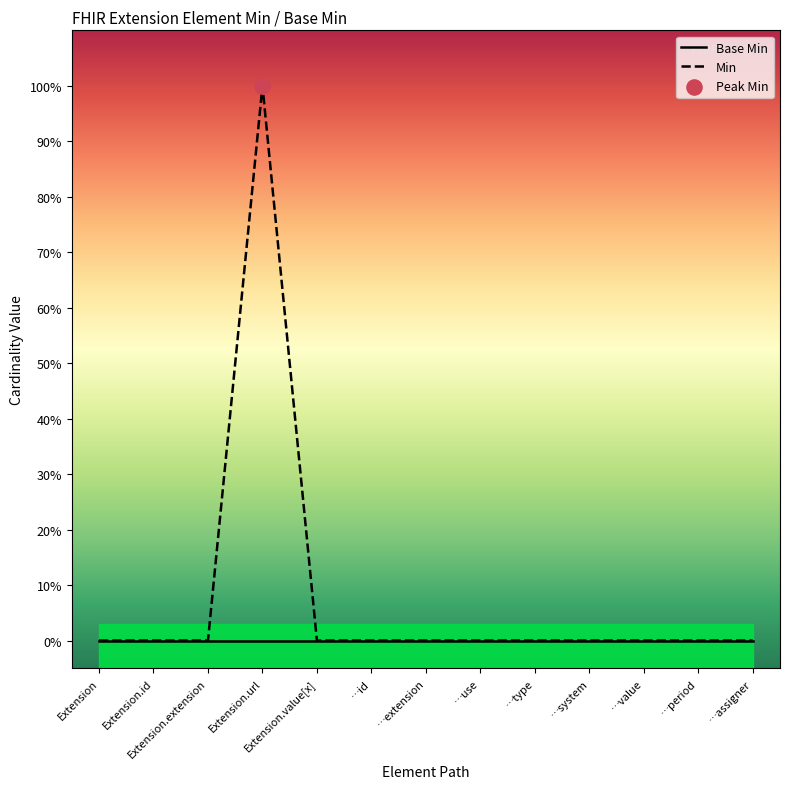

What are all the series names shown in the legend?

Base Min, Min